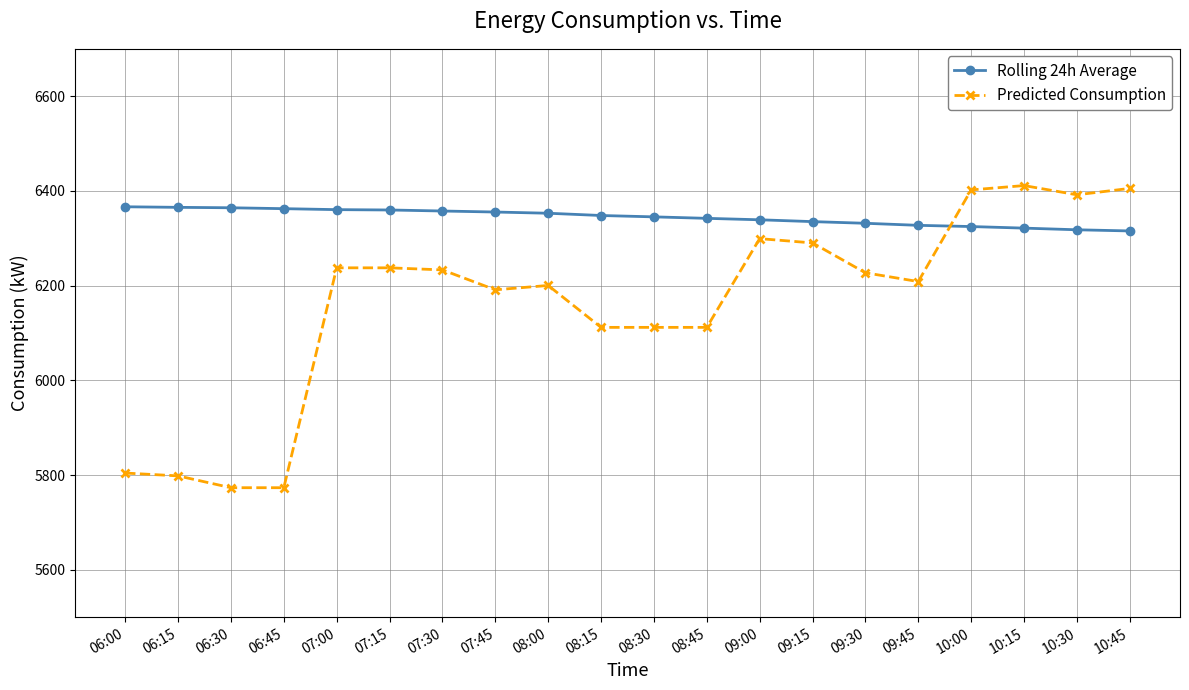

What are all the series names shown in the legend?

Rolling 24h Average, Predicted Consumption